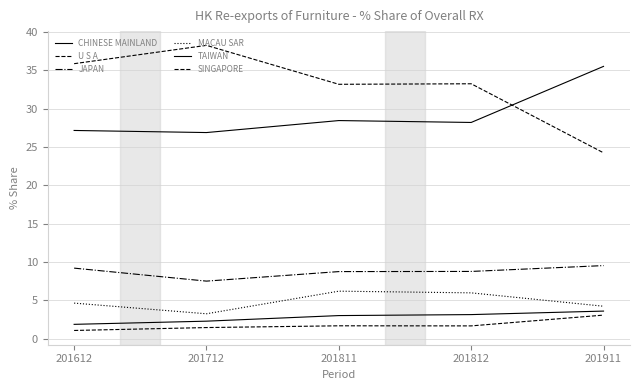

True or false: MACAU SAR and SINGAPORE intersect in this chart.

False